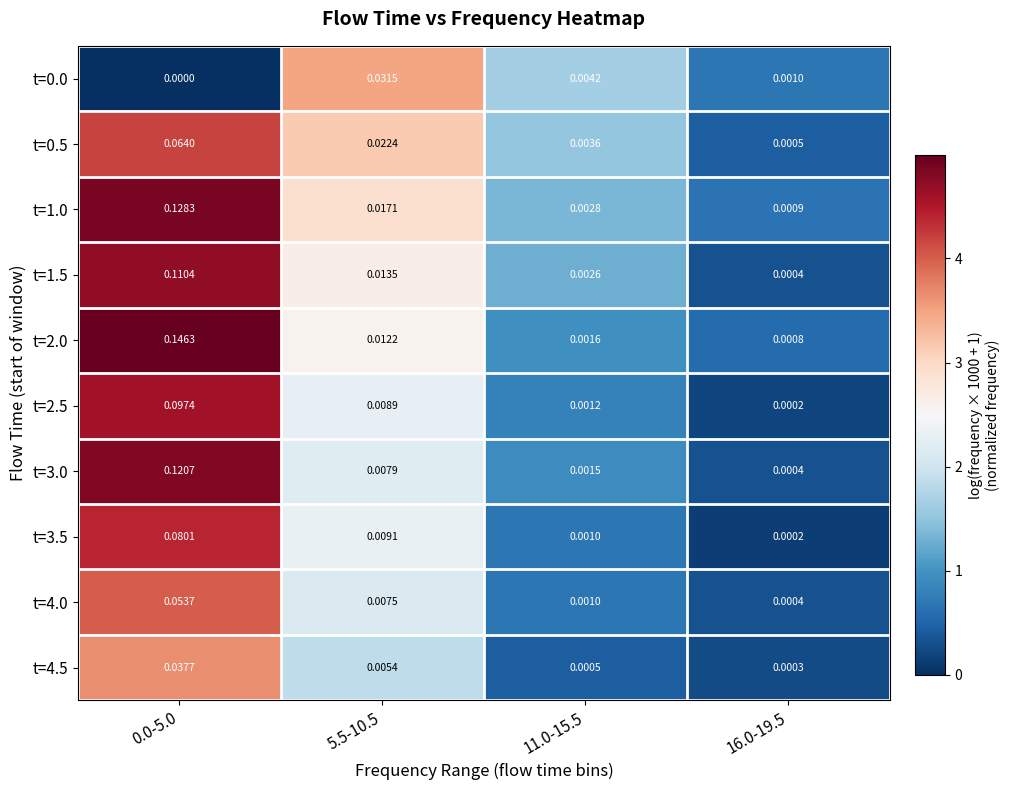

How many series are shown in this chart?

10